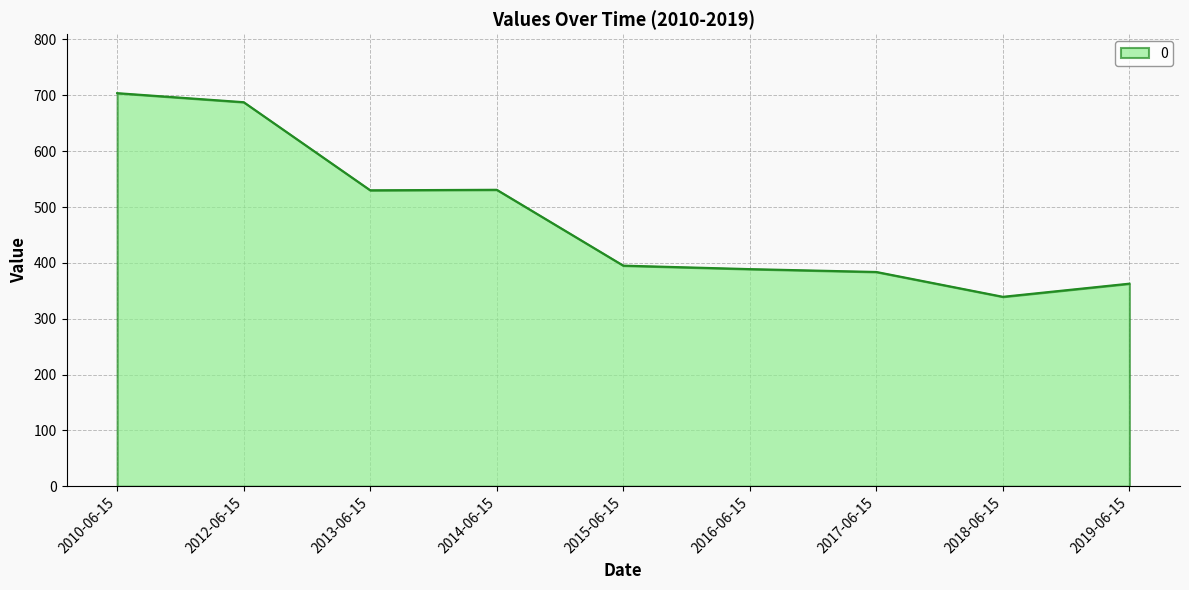

What is the approximate value at 2012-06-15?

687.8